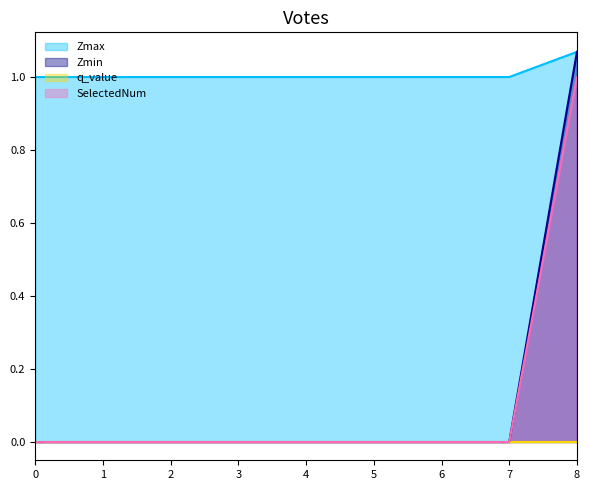

How many data points in Zmin are above 1?

1